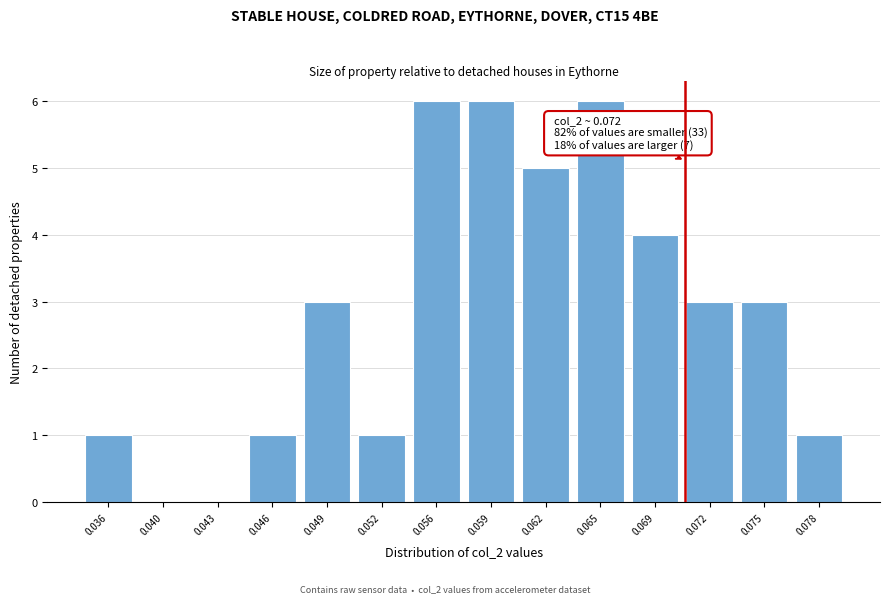

Reading right to left, what are all the values shown in this chart?

0.078=1	0.075=3	0.072=3	0.069=4	0.065=6	0.062=5	0.059=6	0.056=6	0.052=1	0.049=3	0.046=1	0.043=0	0.040=0	0.036=1